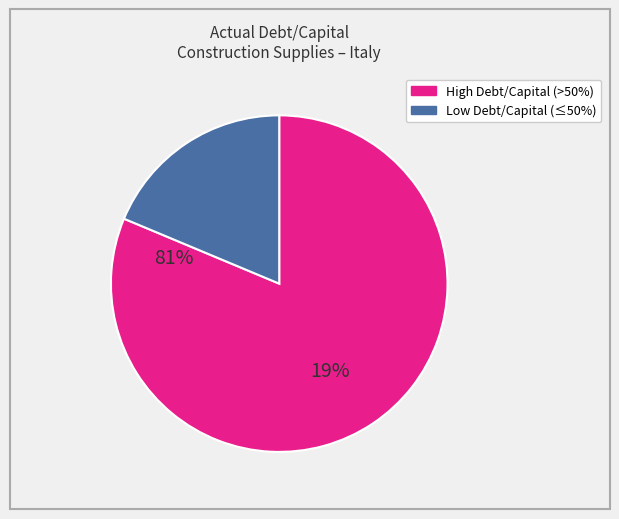

Is there a majority slice in this chart?

Yes